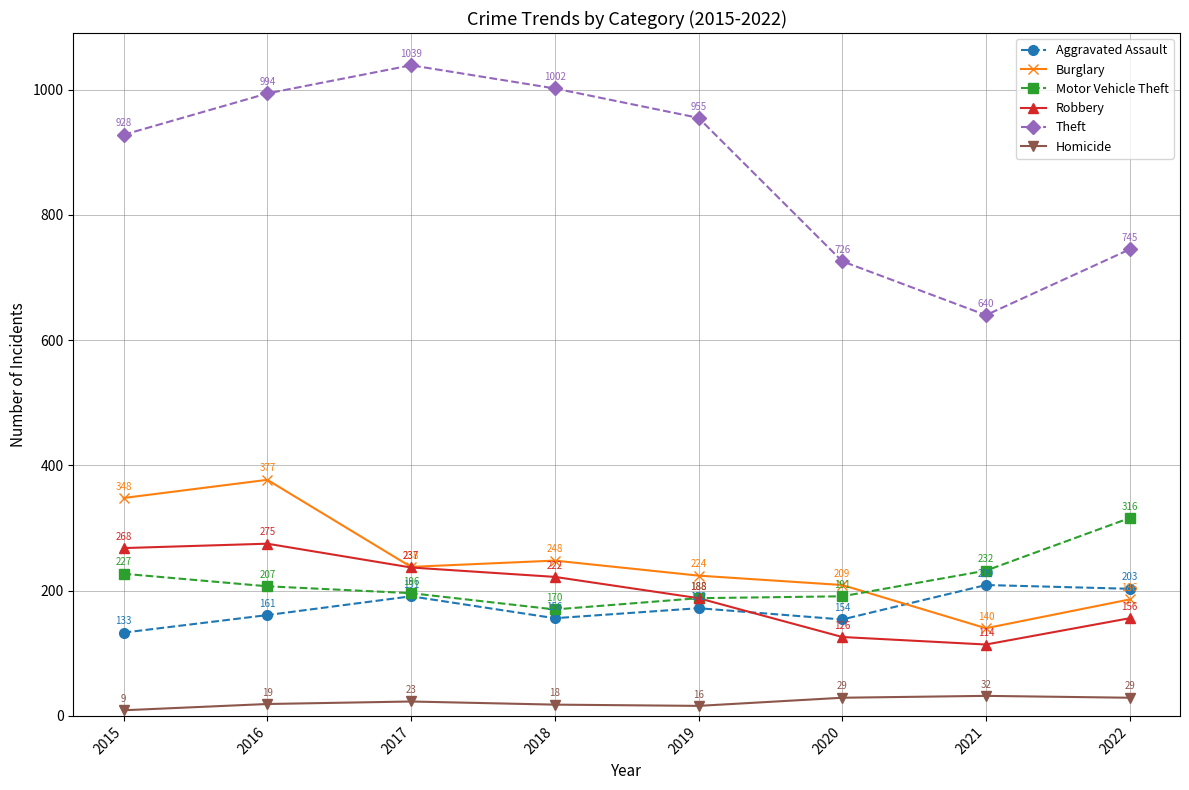

Is this an area chart (filled region under the line)?

No